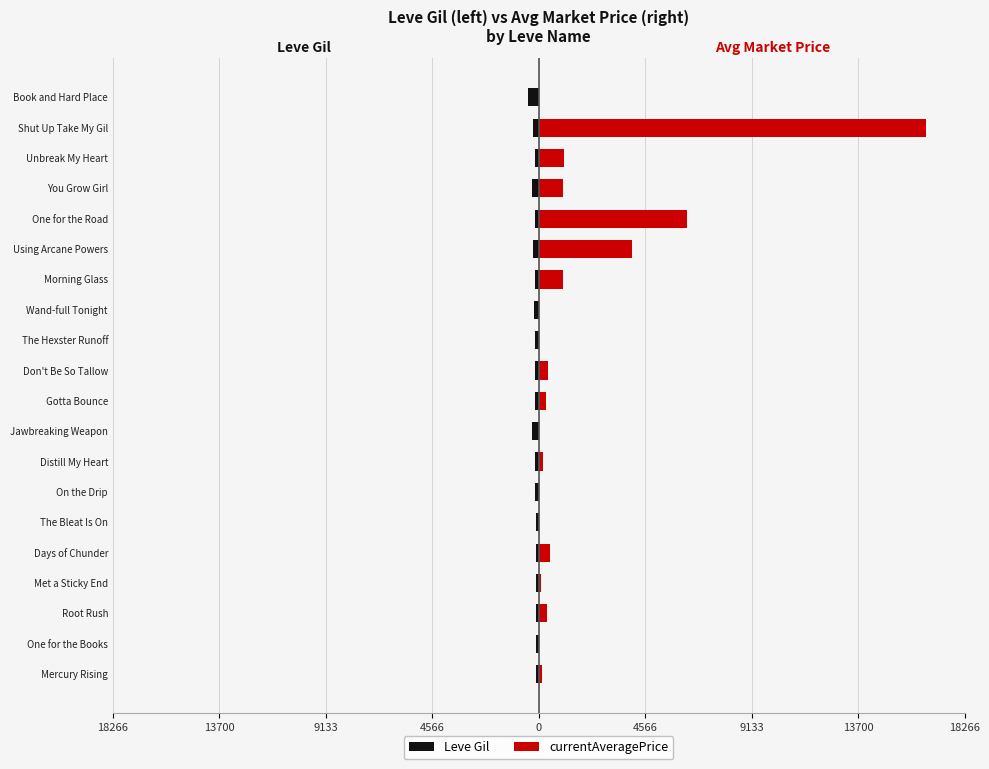

What is the sum of all currentAveragePrice values?

32121.4